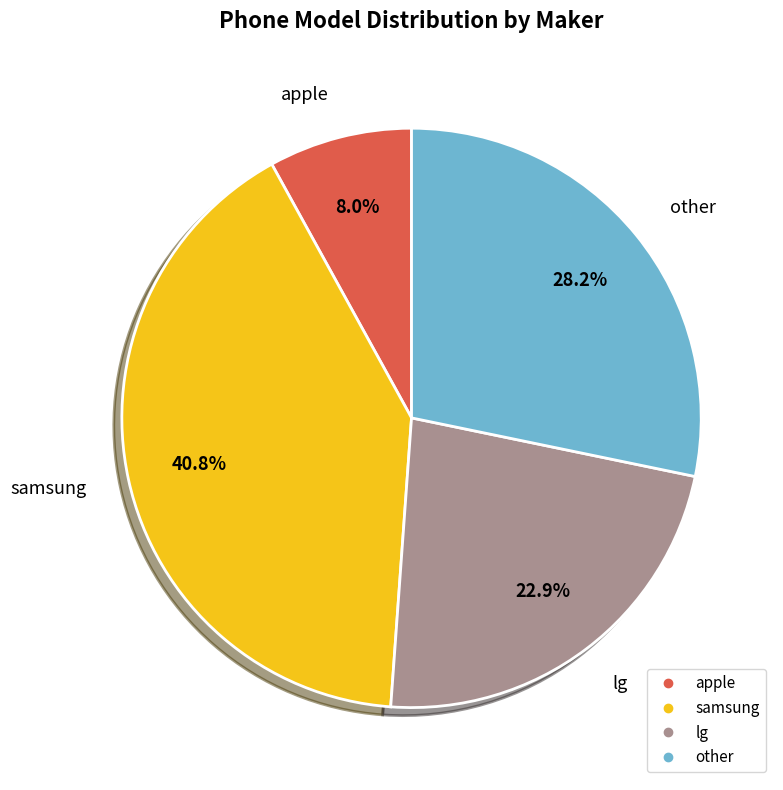

How many segments does this pie chart have?

4